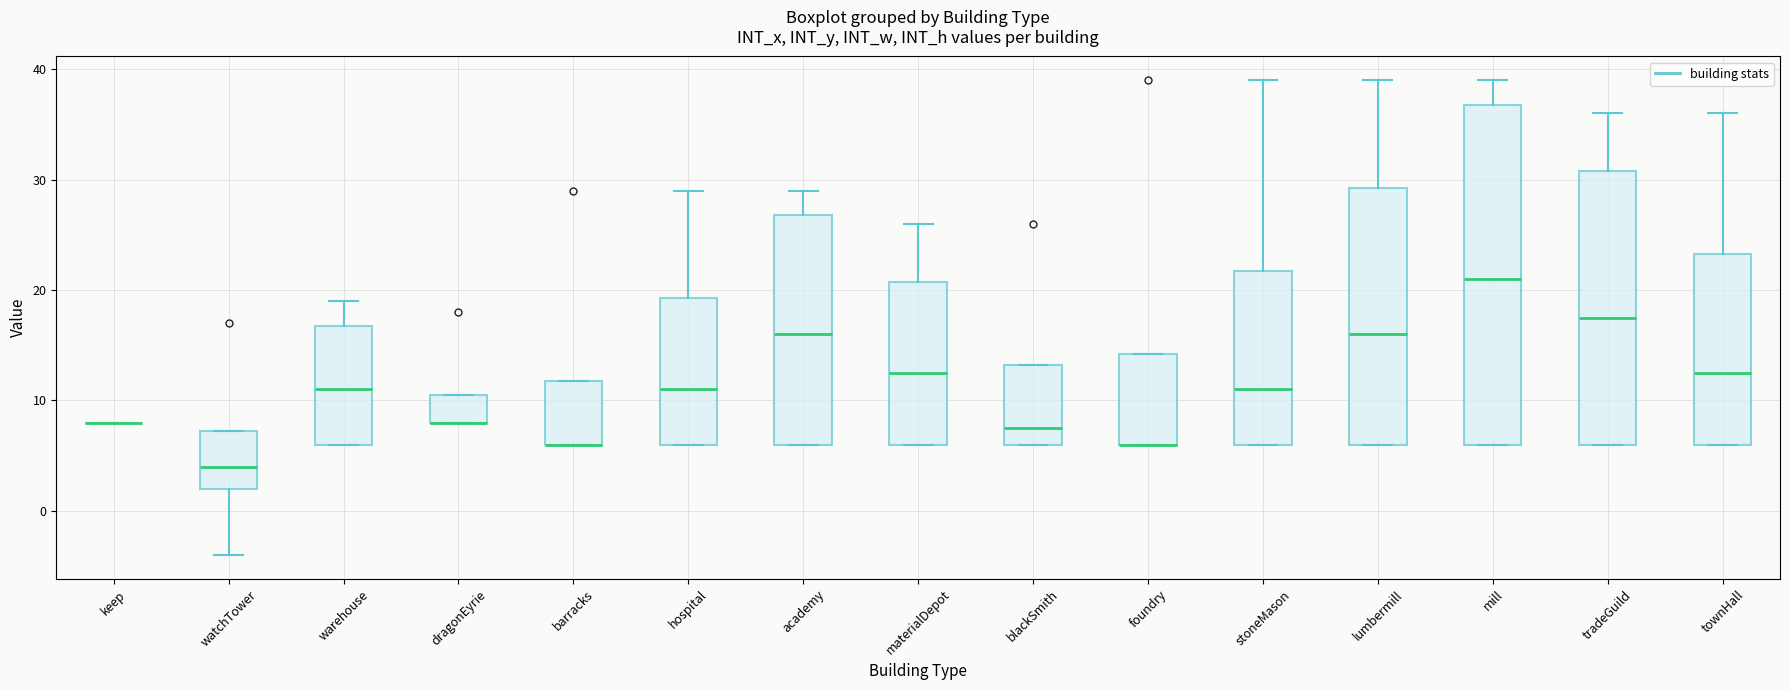

Where is the upper edge of the box for lumbermill on the y-axis? The values are not printed on the chart, so give them approximately, as read against the axis.

29